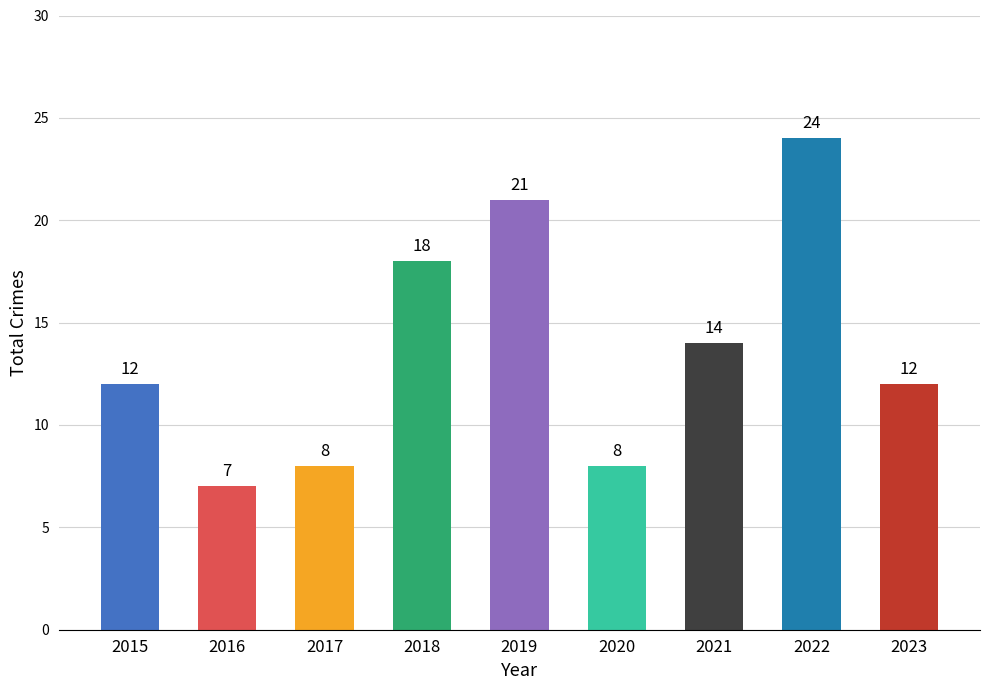

What is the sum of the values at 2022 and 2015?

36